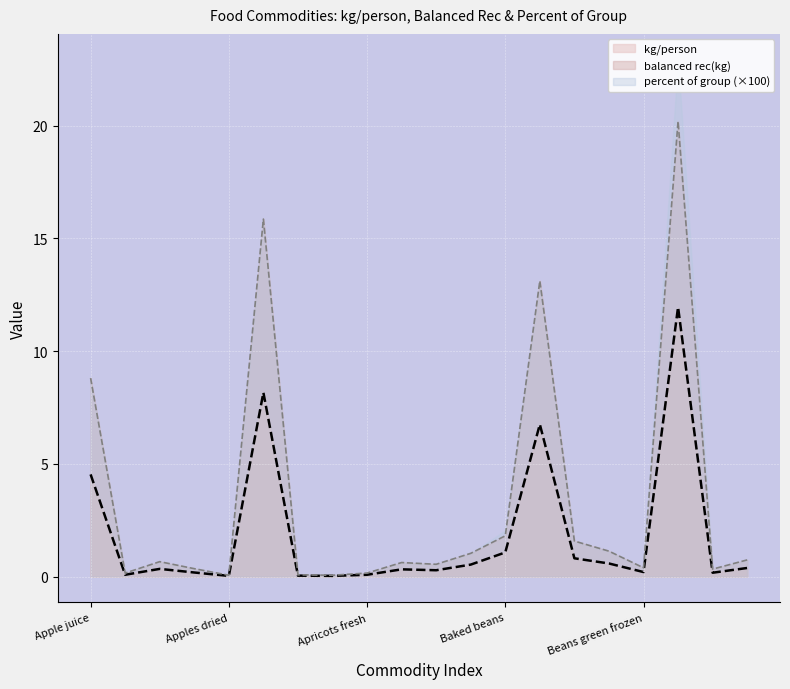

What is the difference between the maximum and minimum values in the balanced rec(kg) series?

20.1